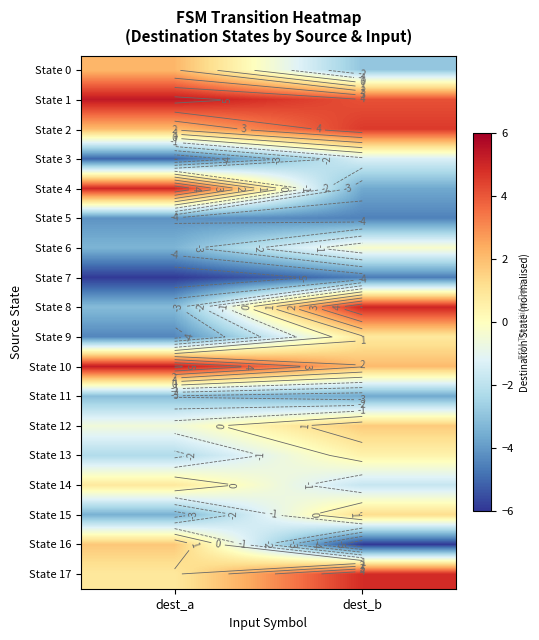

What is the sum of all State 2 values?

6.7